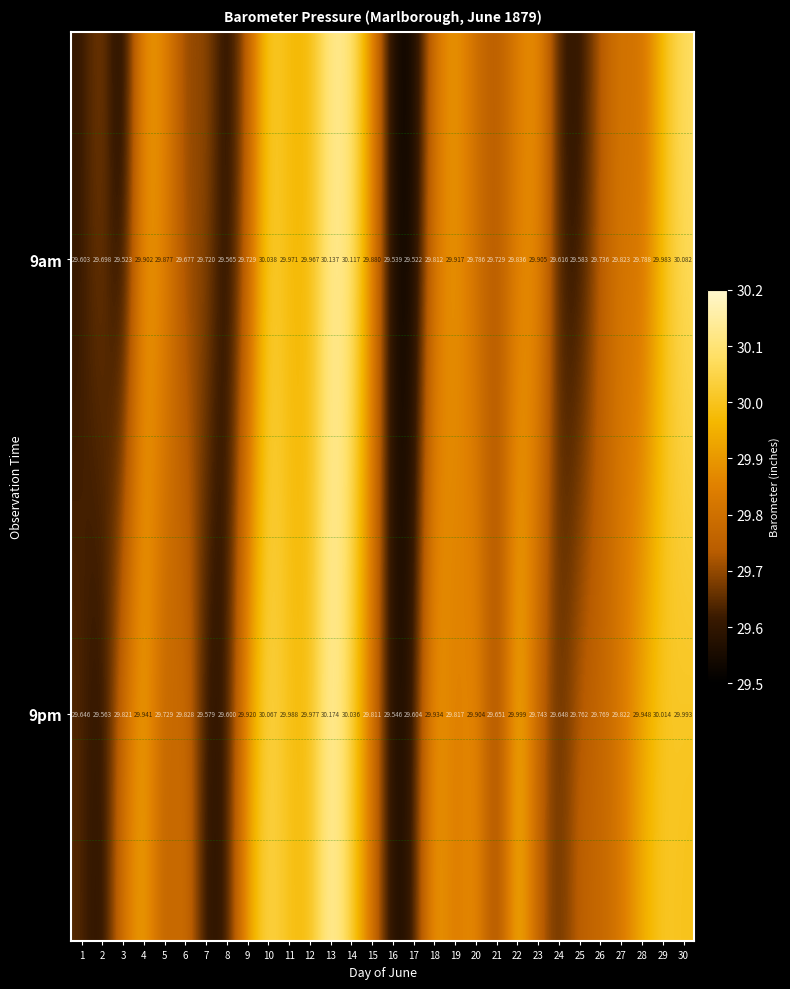

How many distinct data groups are displayed?

2